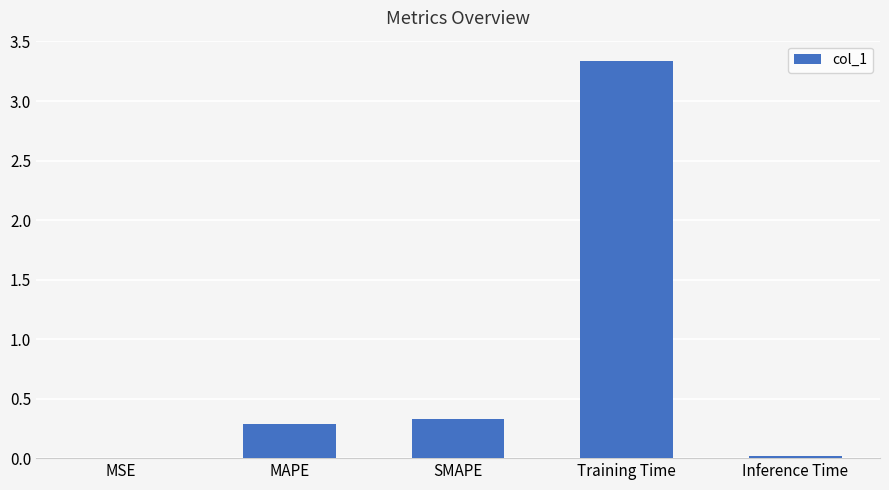

The chart shows a value of 4.7 at Training Time. True or false?

False